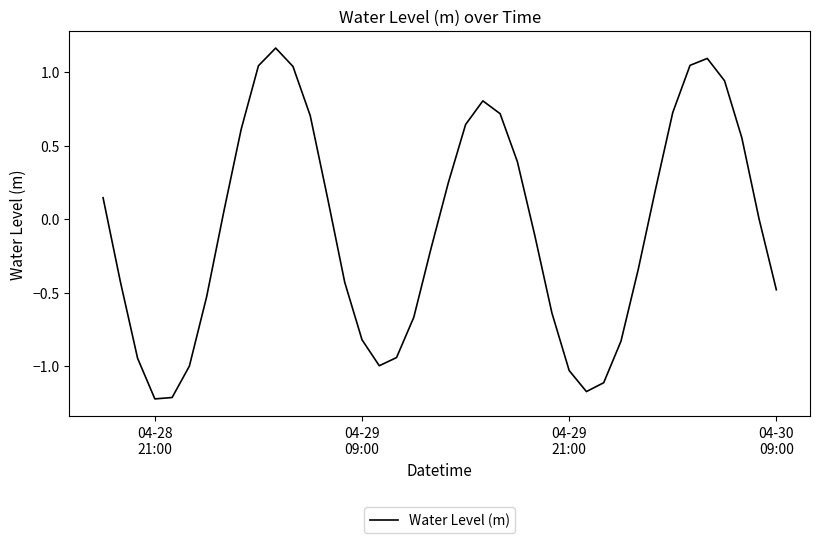

What is the minimum value shown in the chart?

-1.2